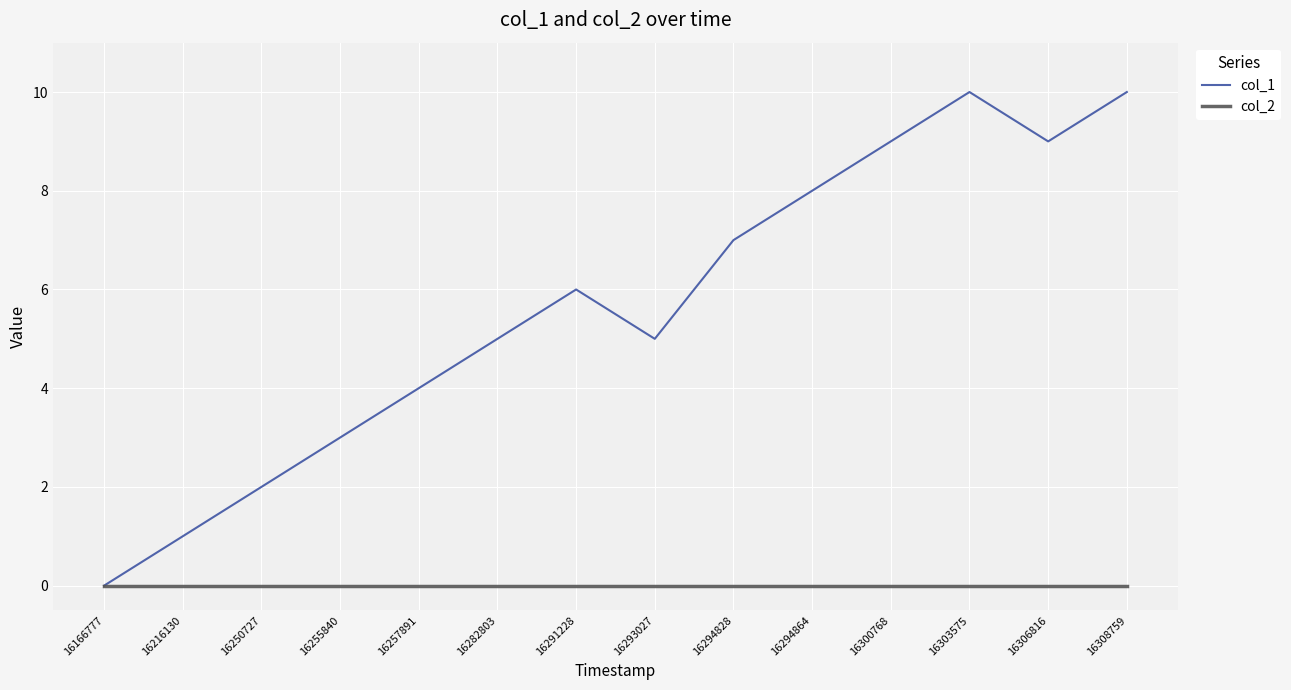

What is the total value across all series at 16293027?

5